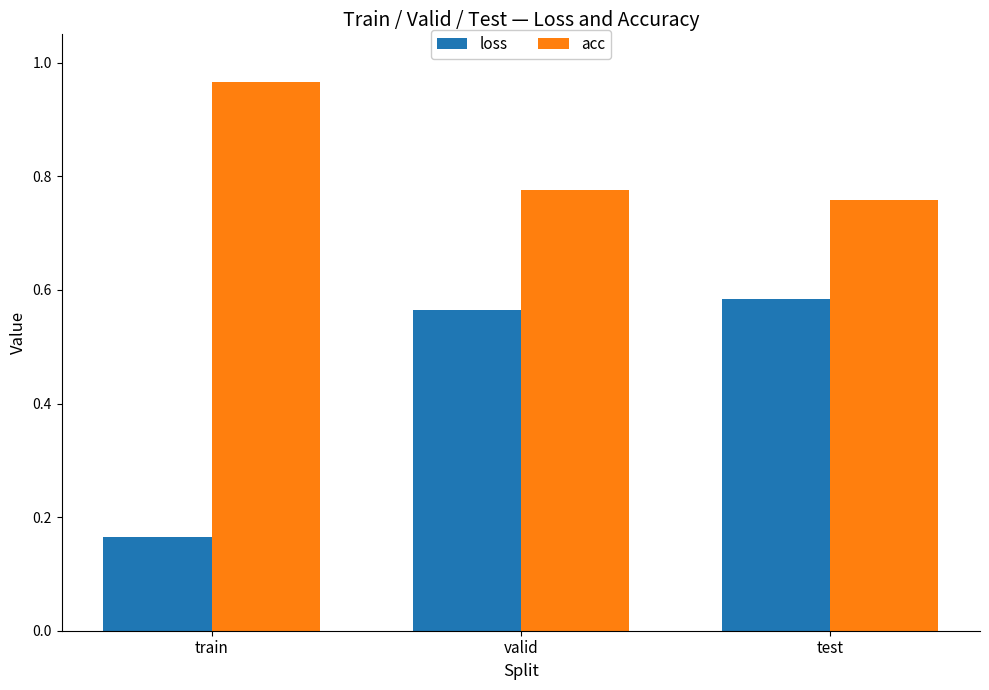

Which series has the largest total across all categories?

acc